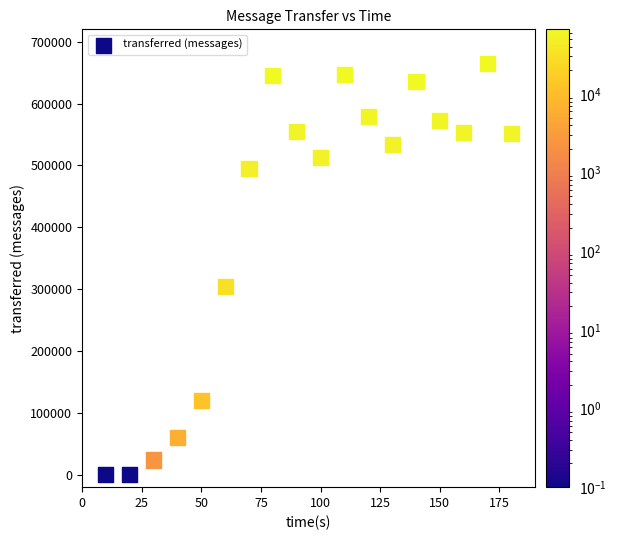

What is the range of Y values (max minus min)?

664300